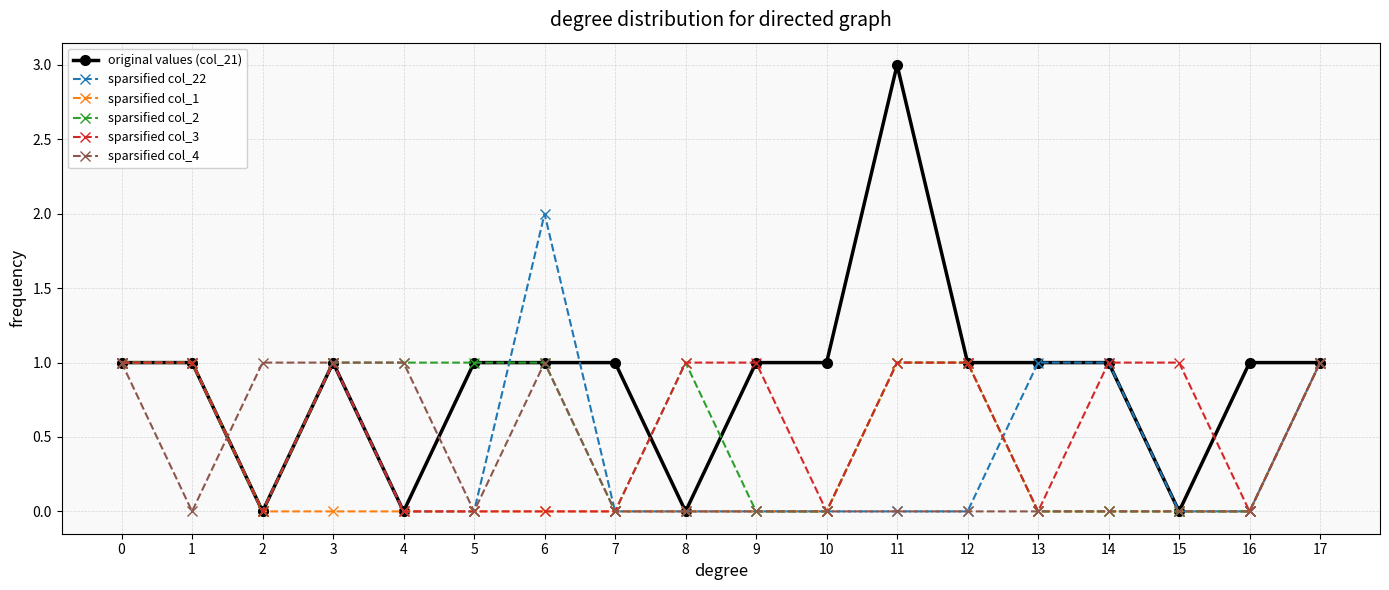

What is the greatest value displayed?

3